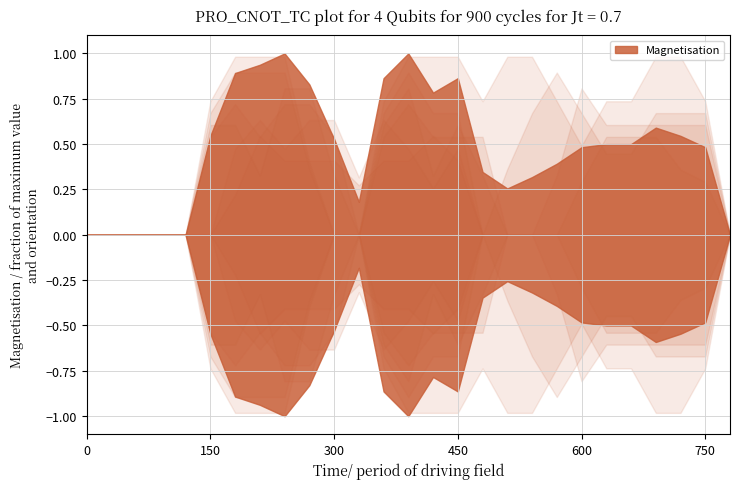

The col_9 series shows -0.7 at 0. True or false?

False